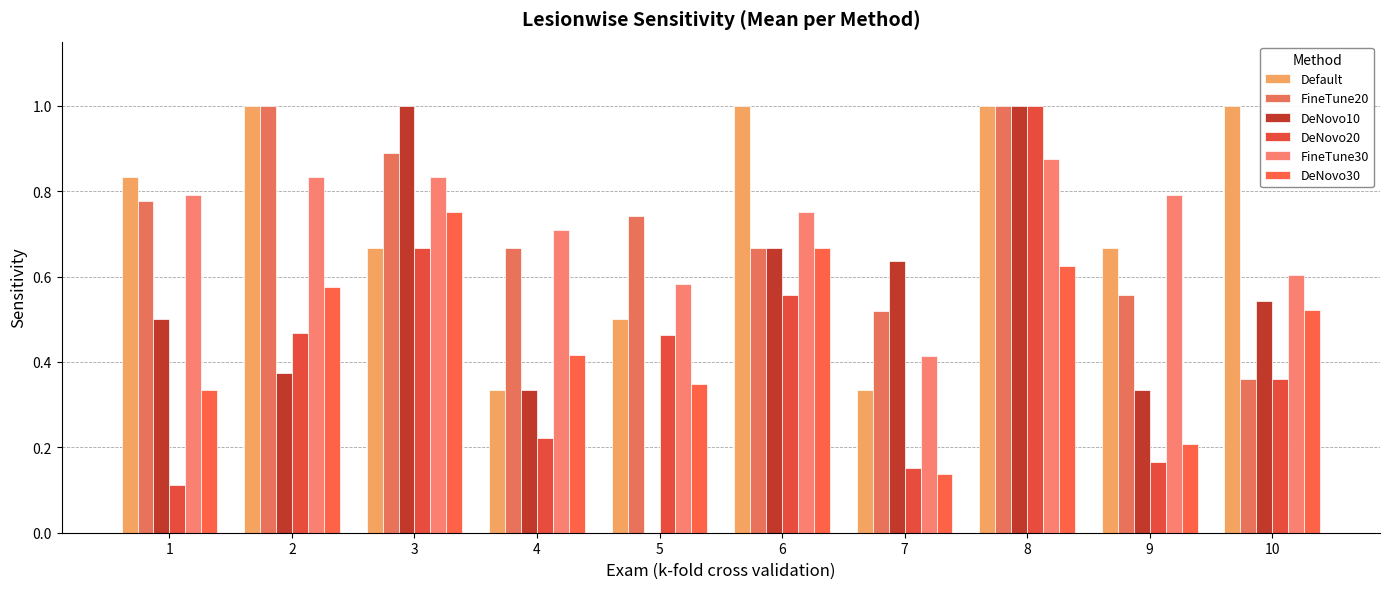

Which series has the widest spread of values?

DeNovo10